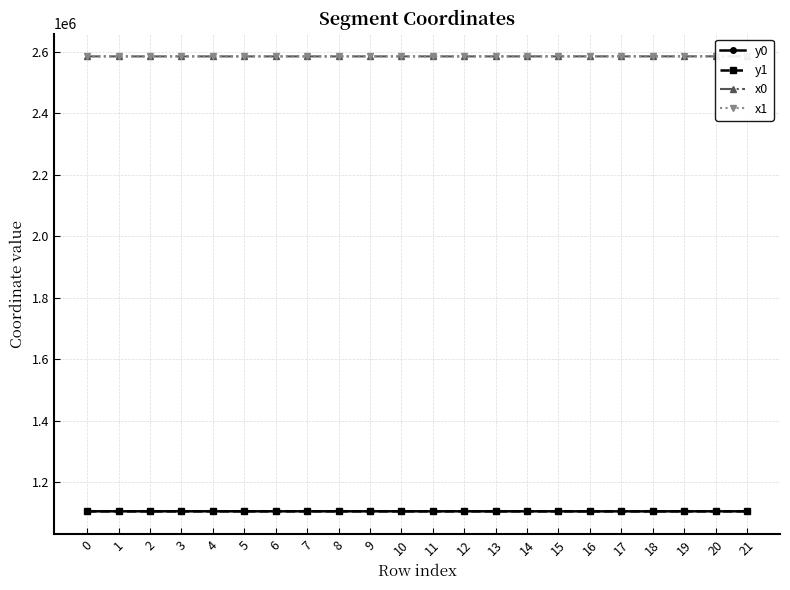

How many series are shown in this chart?

4